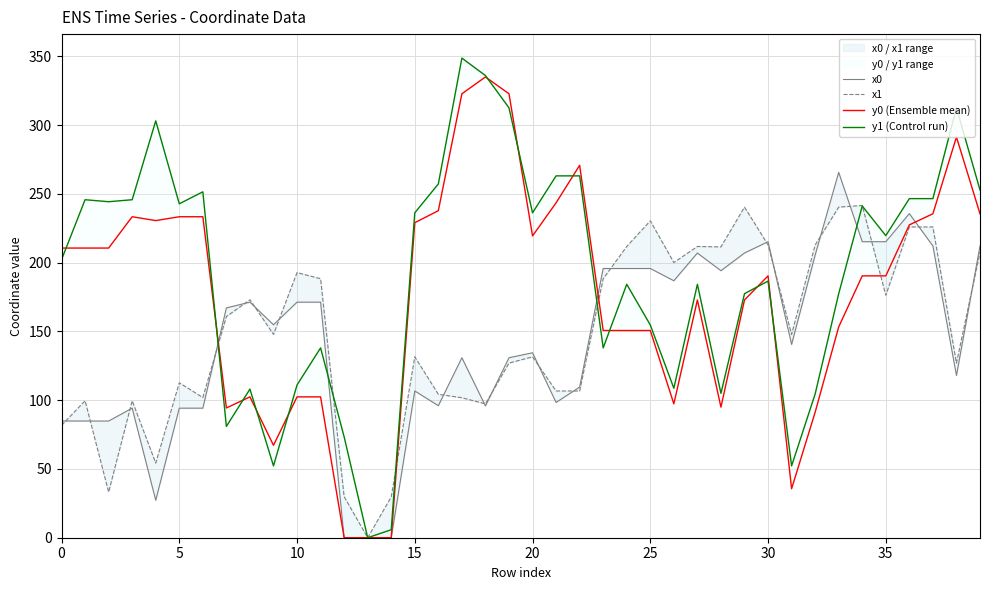

How many intersections are there between y0 (Ensemble mean) and x1?

4